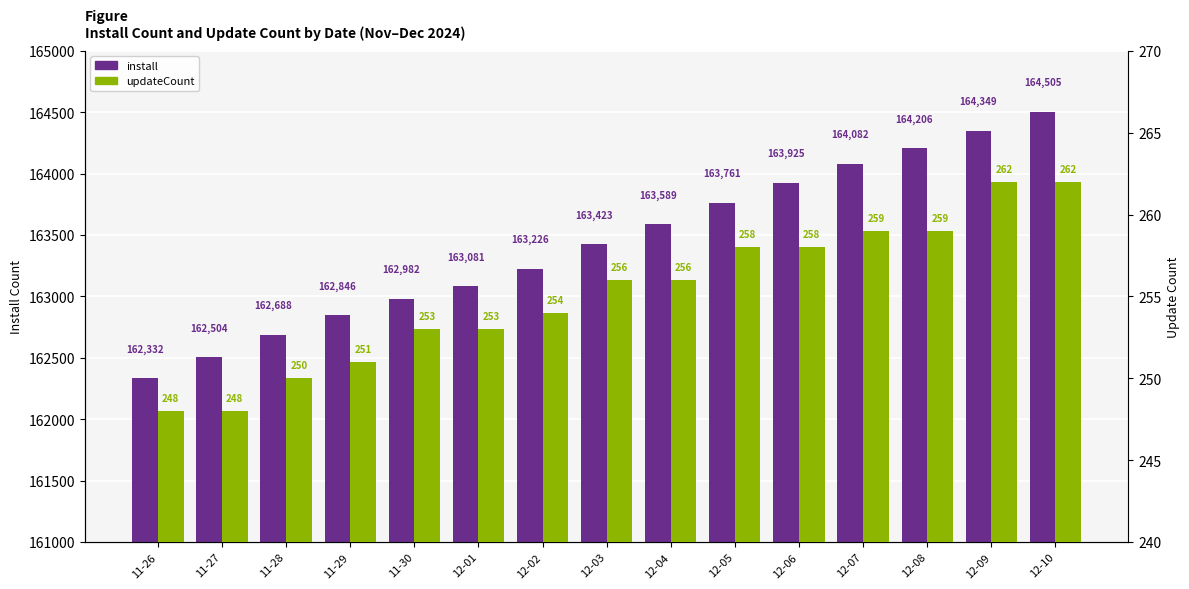

Read the updateCount value at 12-08, to the nearest 5.

260